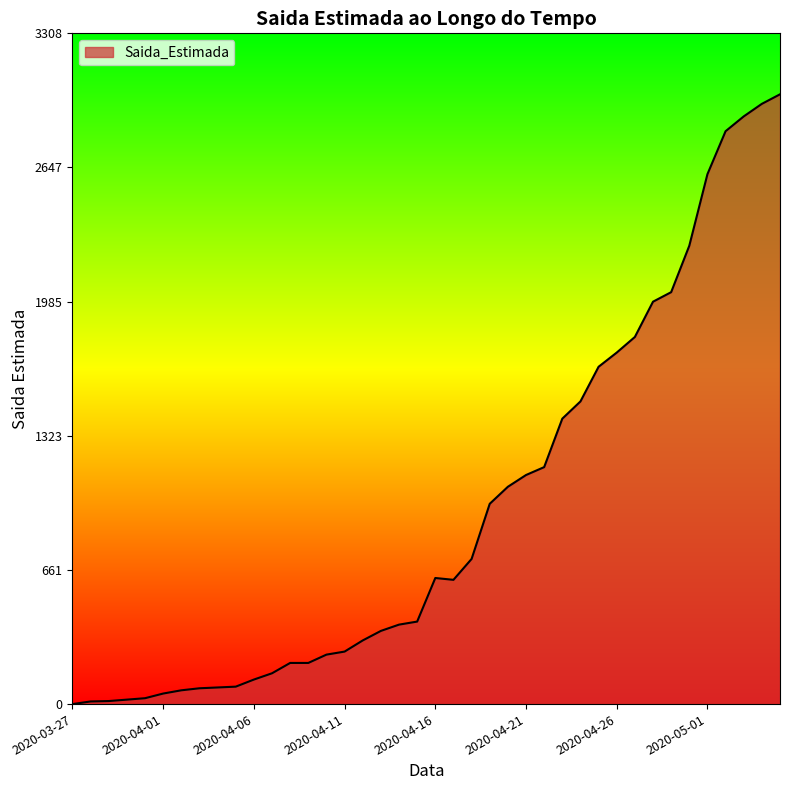

What is the maximum value shown in the chart?

3008